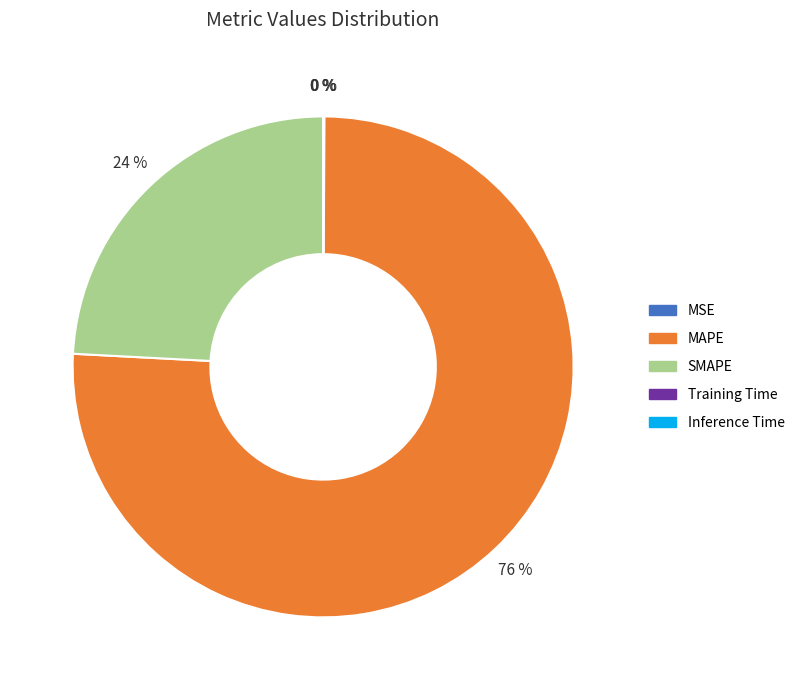

Which category has the biggest portion of the pie?

MAPE